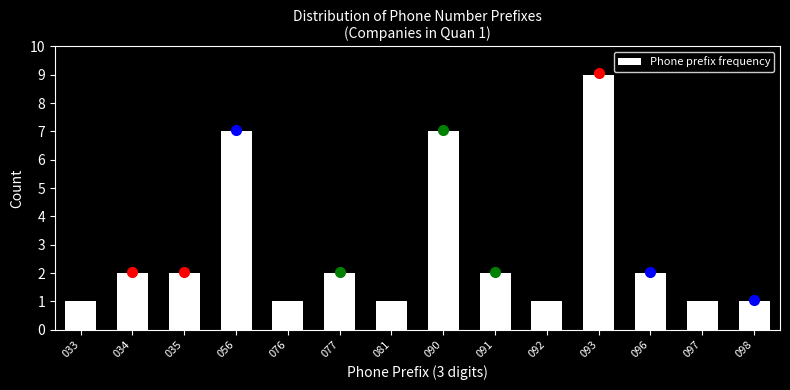

Reading left to right, what are all the values shown in this chart?

1	2	2	7	1	2	1	7	2	1	9	2	1	1